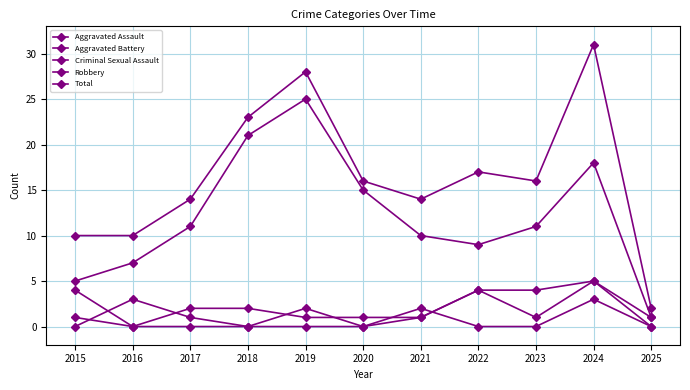

True or false: Criminal Sexual Assault has a value of -2 at 2025.

False